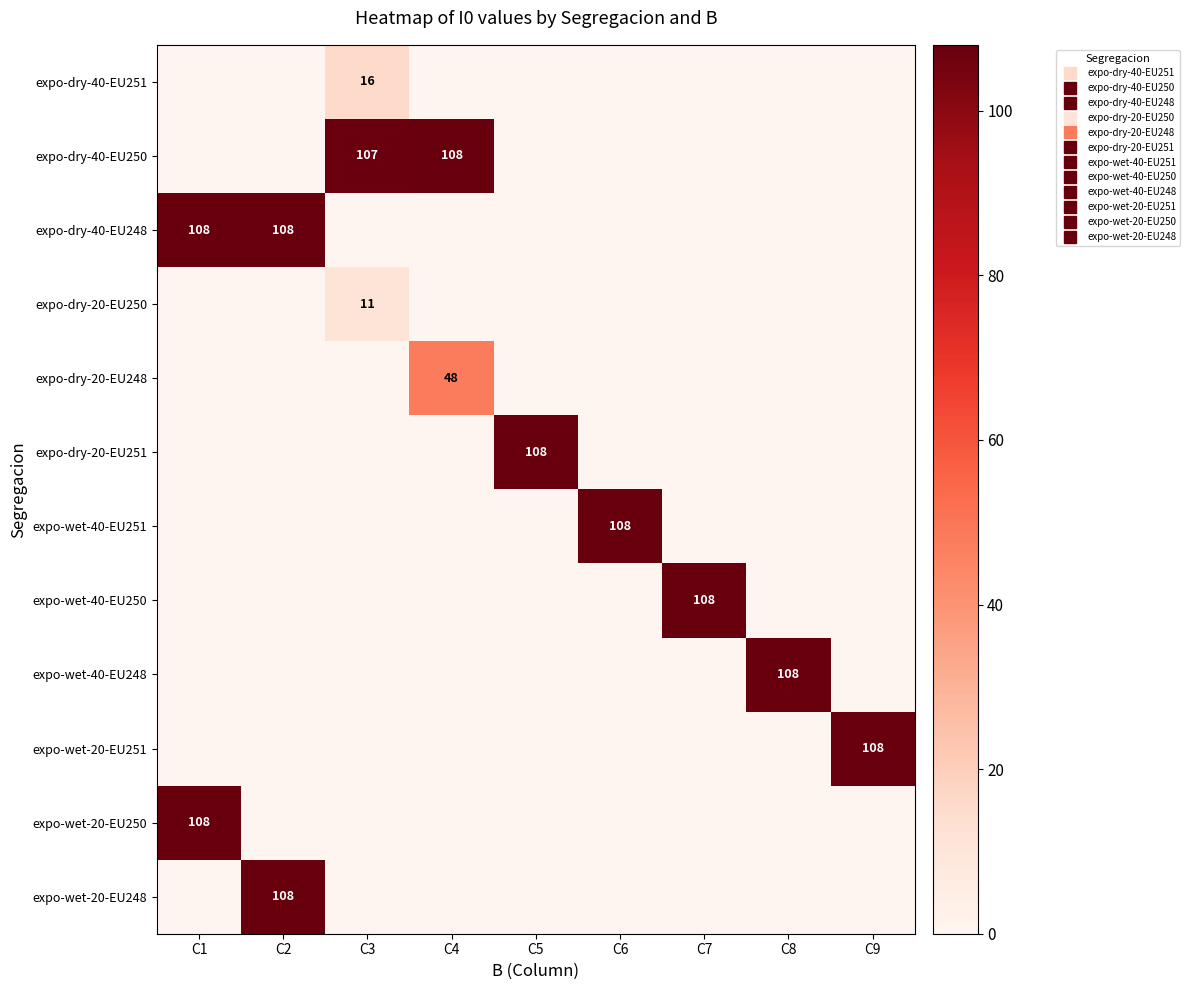

The expo-wet-40-EU250 series shows 0 at C9. True or false?

True